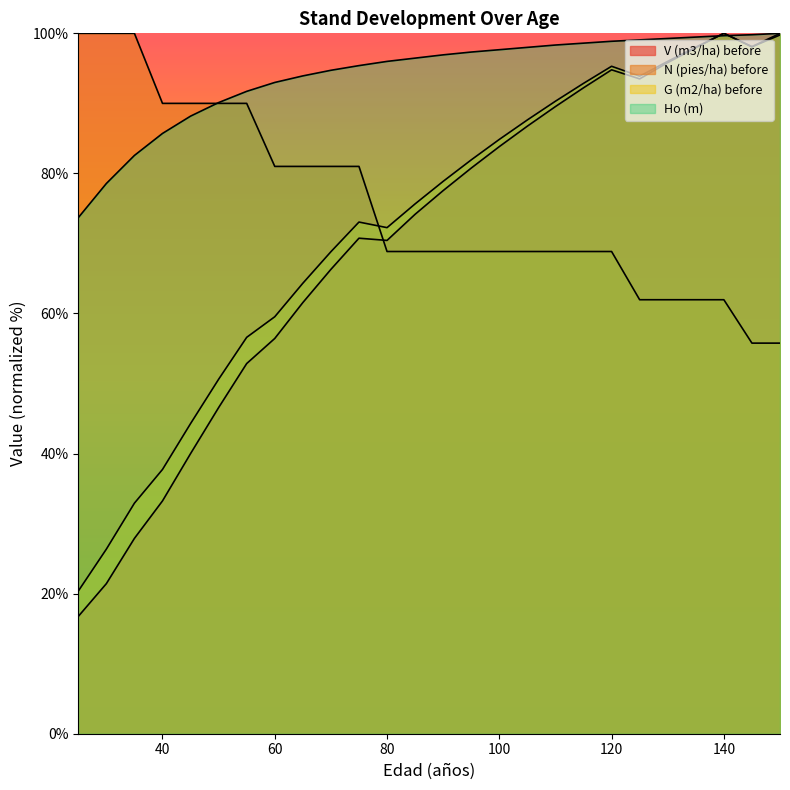

True or false: G (m2/ha) before has a value of 37.7 at 40.

True